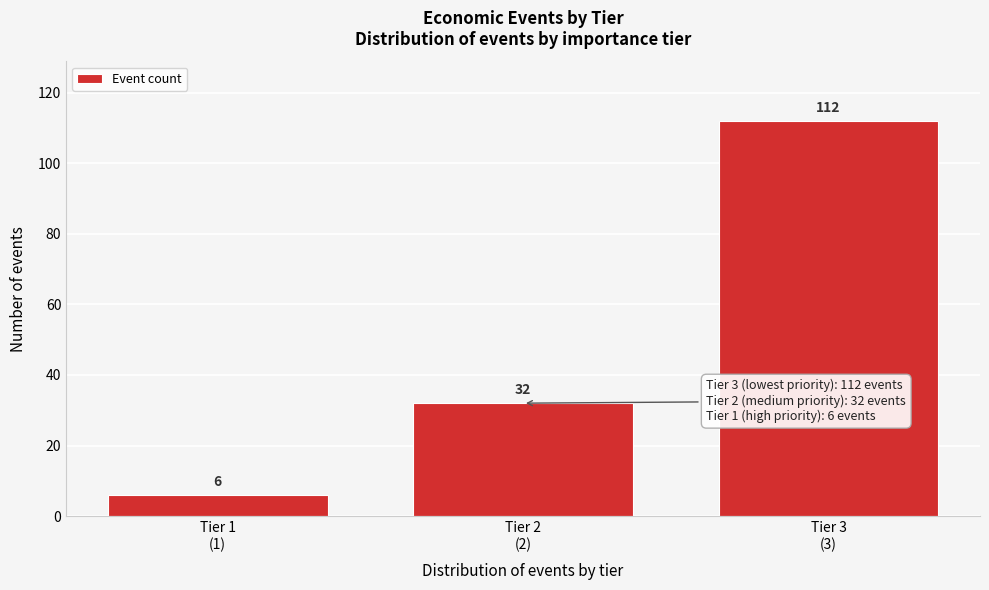

Reading right to left, list all the values displayed in this chart.

112	32	6